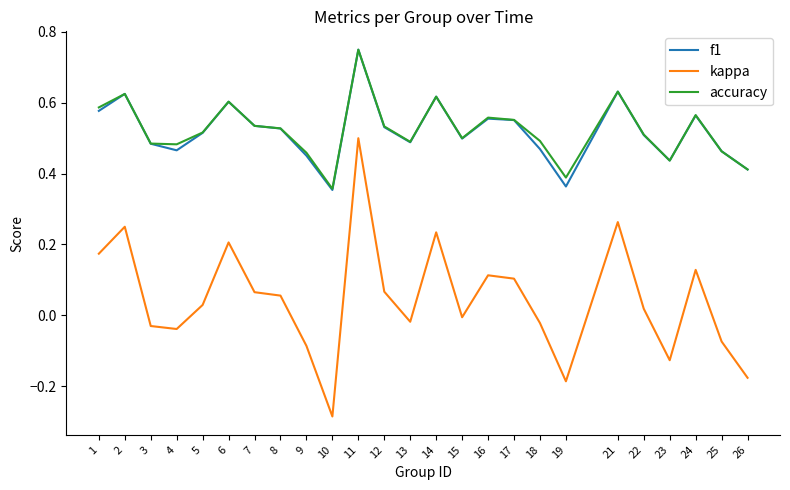

True or false: kappa and f1 cross at least once.

False